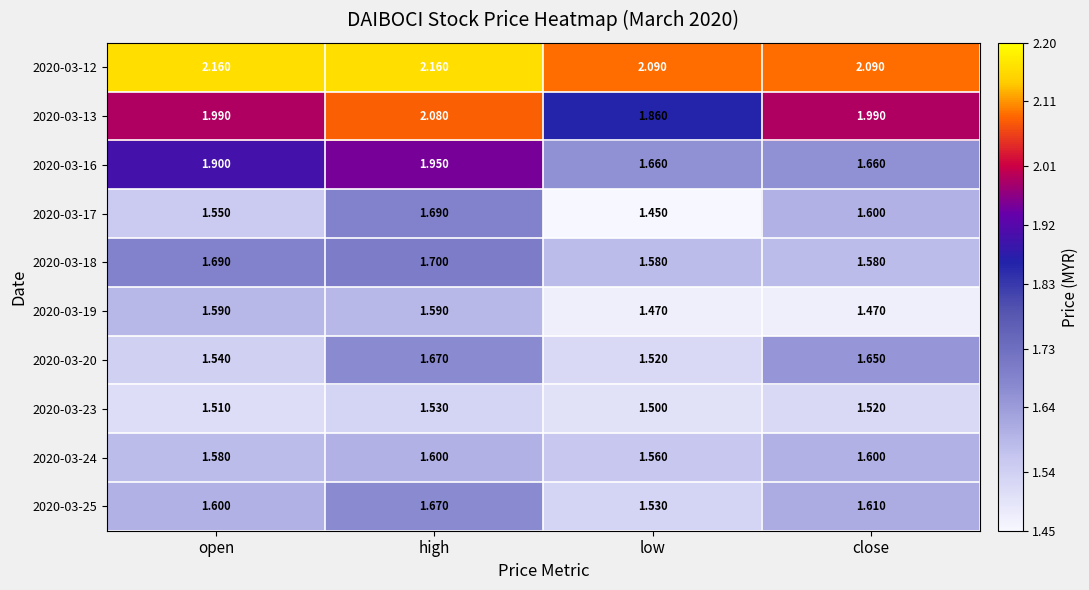

At which label is 2020-03-24 closest to 1?

low